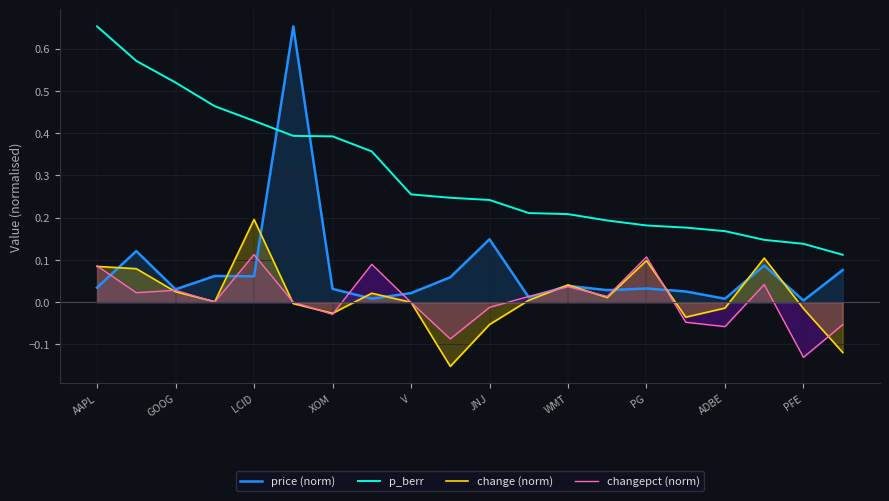

Which series has the widest spread of values?

price (norm)